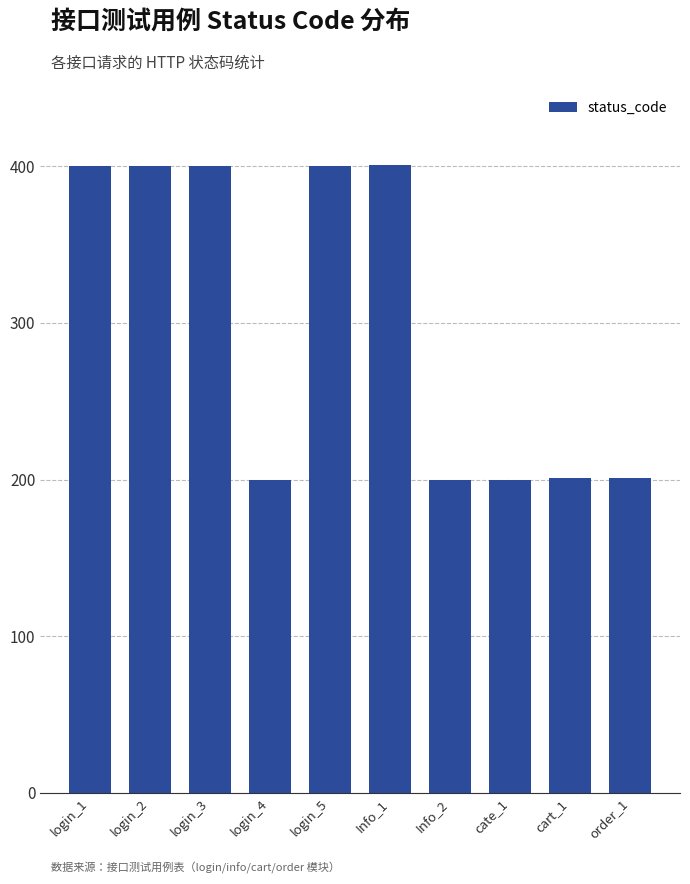

What is the difference between the second highest and minimum values?

200